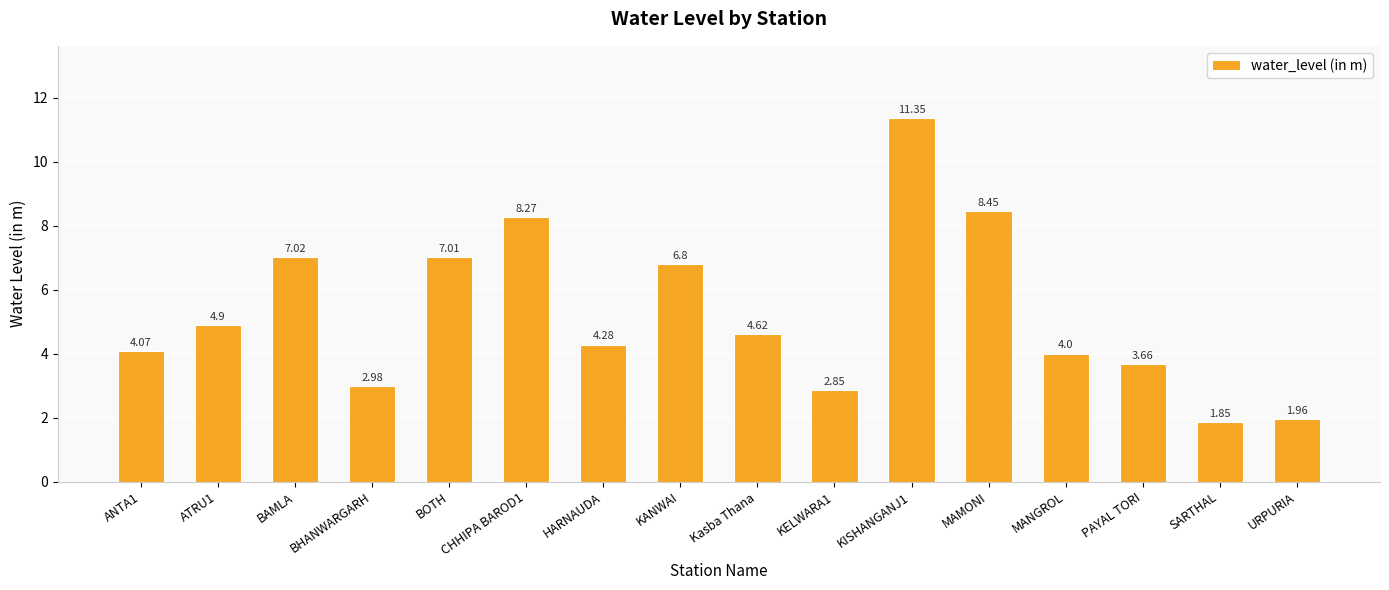

What is the label of the 1st bar from the right?

URPURIA